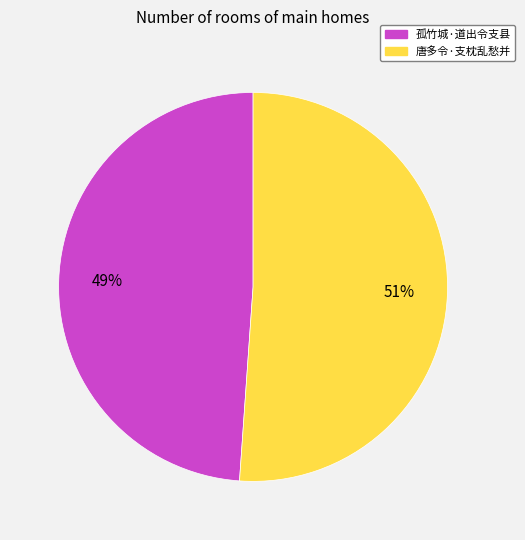

To the nearest percent, what is the difference between the largest and smallest slice percentages?

2%